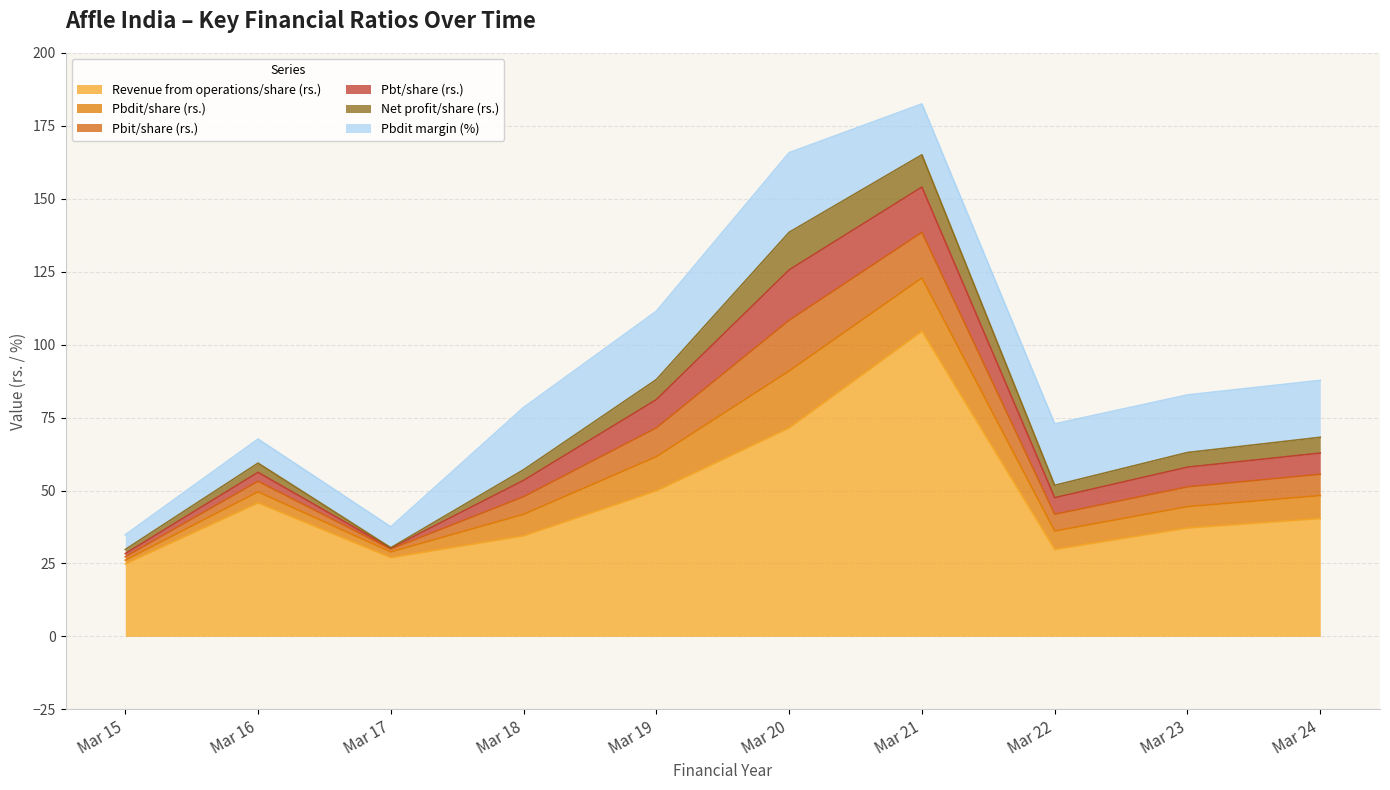

What are all the series names shown in the legend?

Revenue from operations/share (rs.), Pbdit/share (rs.), Pbit/share (rs.), Pbt/share (rs.), Net profit/share (rs.), Pbdit margin (%)